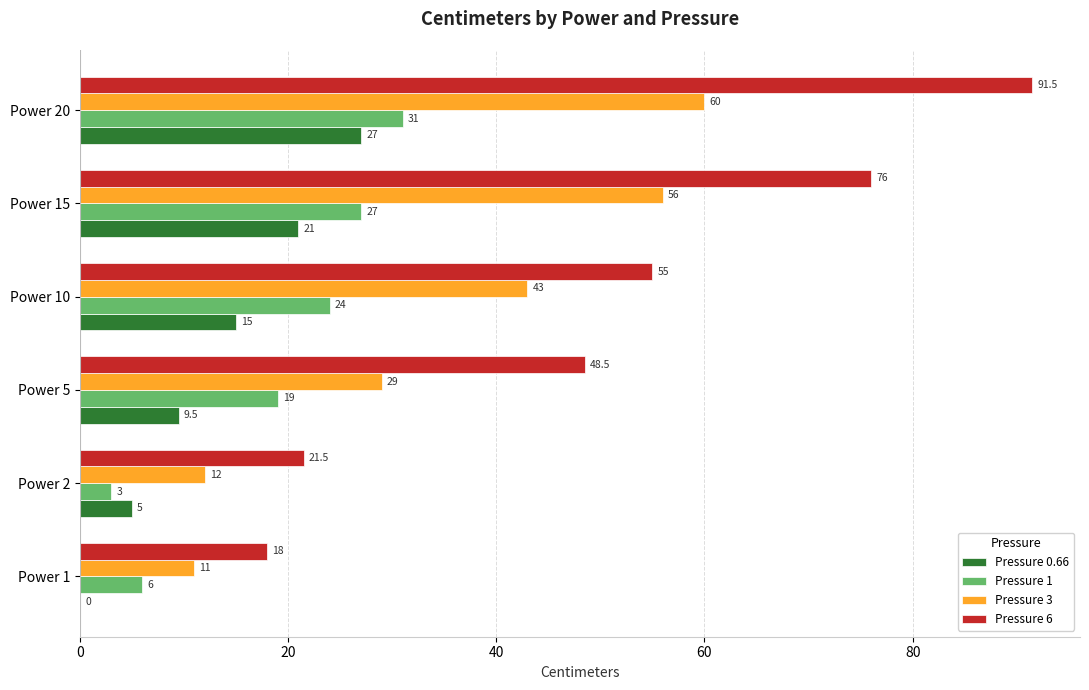

Where is Pressure 3 nearest to the value 35?

Power 5